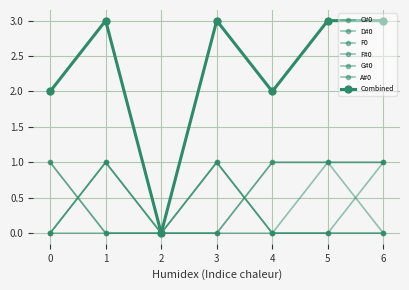

Is this an area chart (filled region under the line)?

No